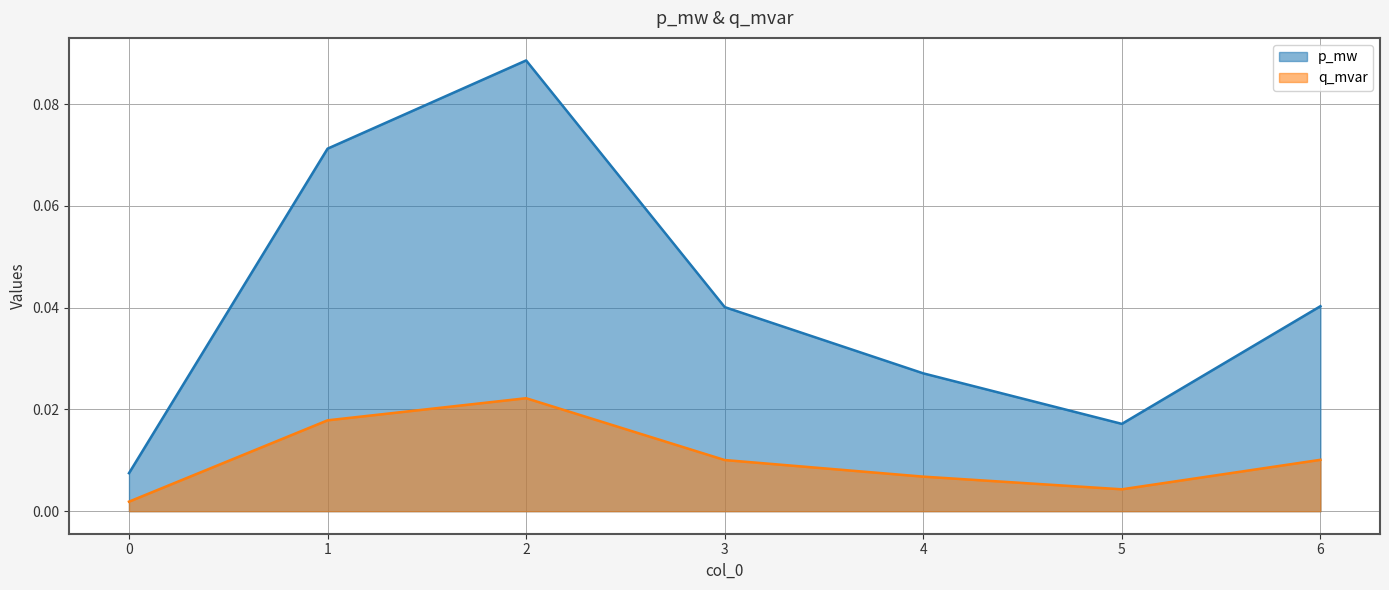

The q_mvar series shows 0.0 at 2. True or false?

False